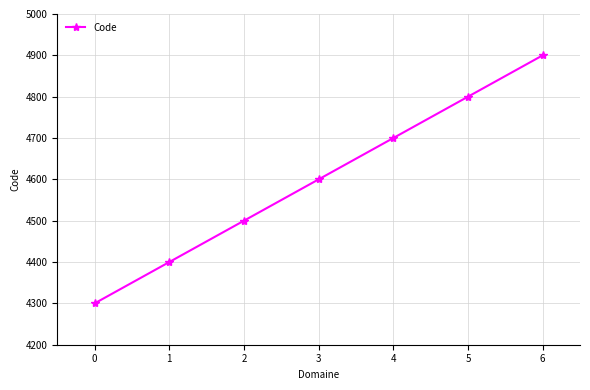

What is the greatest value displayed?

4900